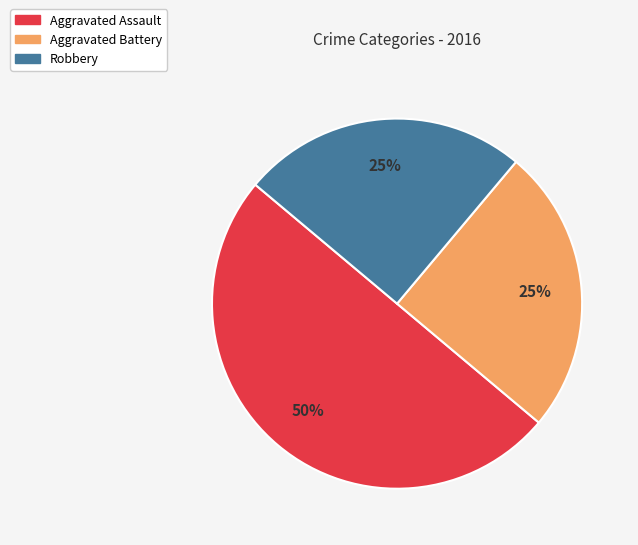

Is the sum of Aggravated Battery and Aggravated Assault greater than half?

Yes